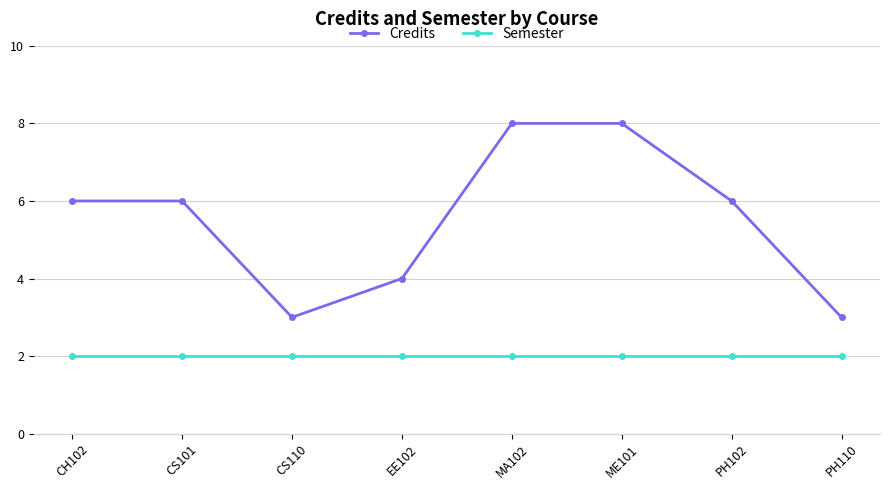

What position from the left is CS101?

2